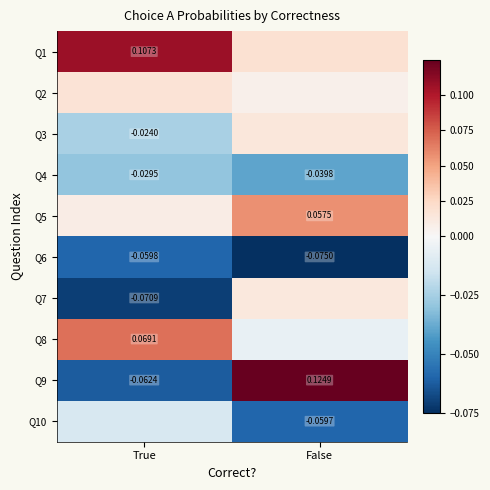

What is the minimum value shown in the chart?

-0.1